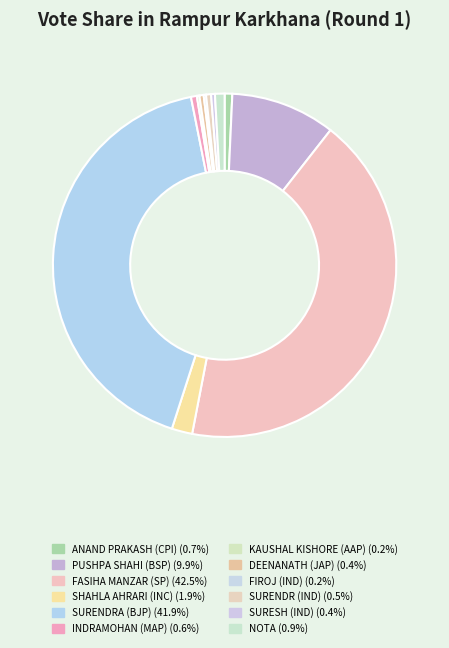

To the nearest percent, what is the difference between the largest and smallest slice percentages?

42%